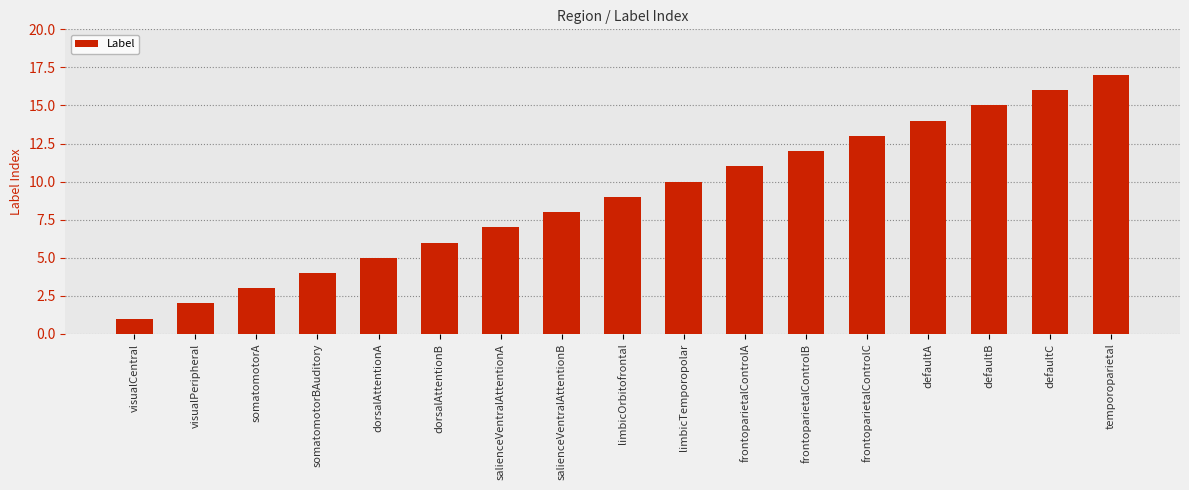

Is it true that the value at visualPeripheral is 1?

False